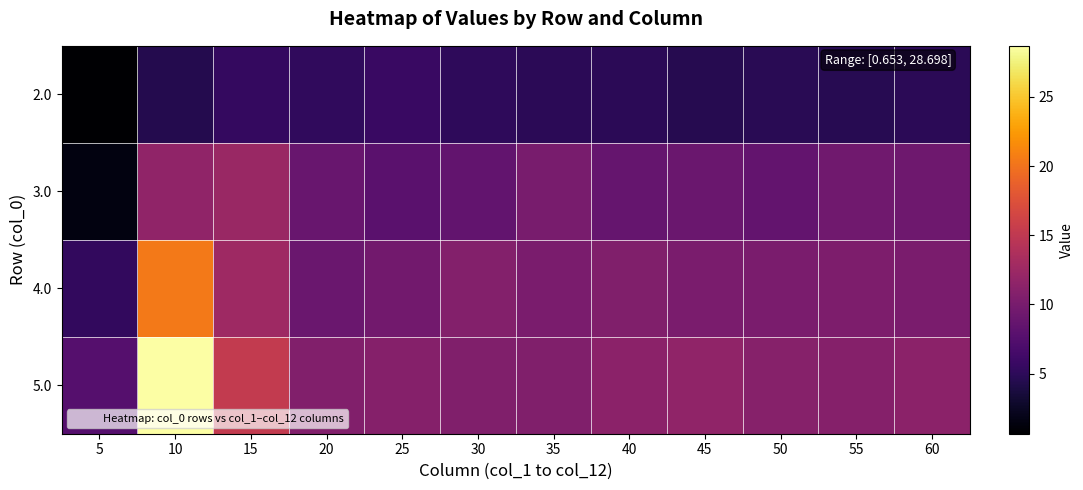

Reading left to right, what are all the values shown in this chart?

2.0: 5=0.7	10=4.4	15=5.4	20=5.2	25=5.7	30=5.1	35=4.9	40=4.9	45=4.5	50=4.7	55=4.7	60=4.9
3.0: 5=1.5	10=11.7	15=12.3	20=8.9	25=8.0	30=8.5	35=10.1	40=8.7	45=9.1	50=8.6	55=9.5	60=9.3
4.0: 5=5.3	10=20.4	15=12.7	20=9.0	25=9.6	30=10.8	35=10.2	40=10.5	45=10.1	50=10.1	55=10.3	60=10.1
5.0: 5=7.7	10=28.7	15=15.3	20=10.7	25=10.9	30=10.6	35=10.5	40=11.3	45=11.6	50=11.0	55=10.9	60=11.3